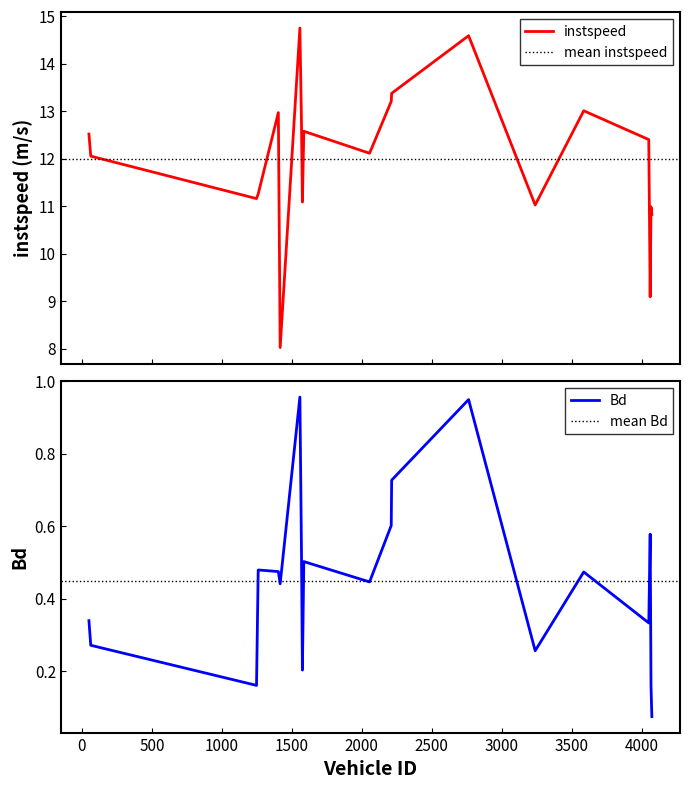

At how many categories does at least one series exceed 4?

20